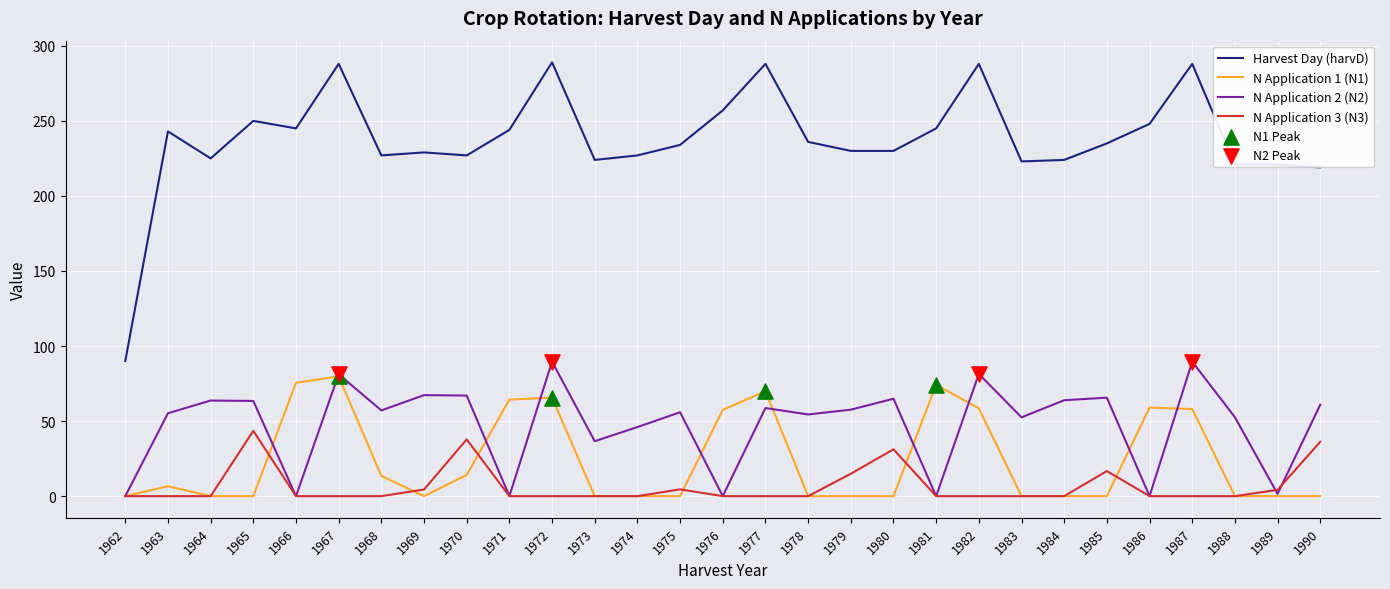

Which series has the largest total across all categories?

Harvest Day (harvD)